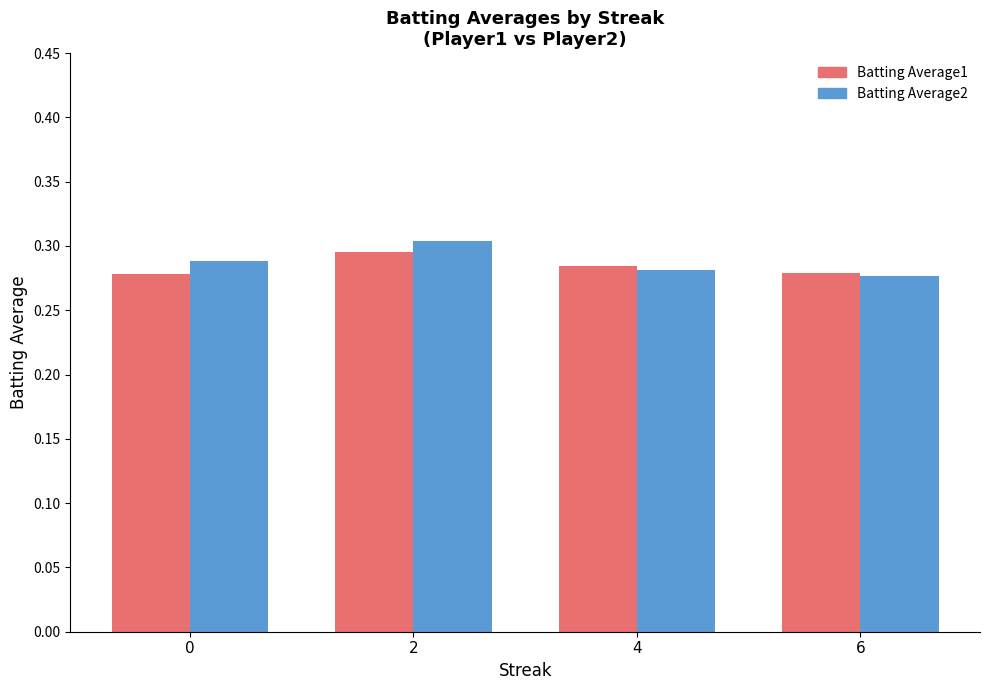

True or false: Batting Average2 has a value of 0.3 at 2.

True